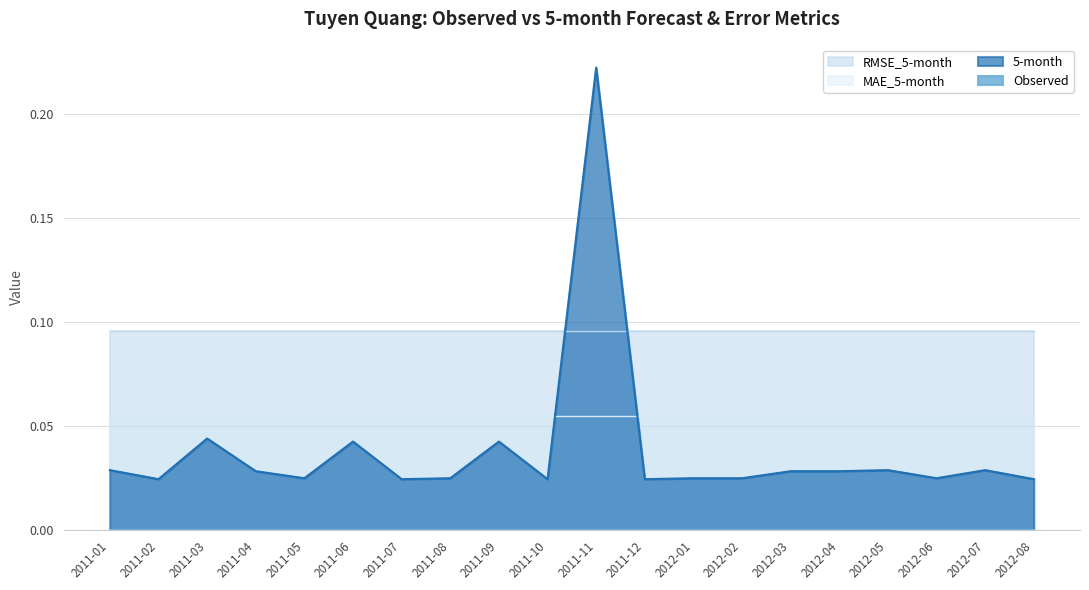

True or false: 5-month has more than 2 interior local peaks.

True